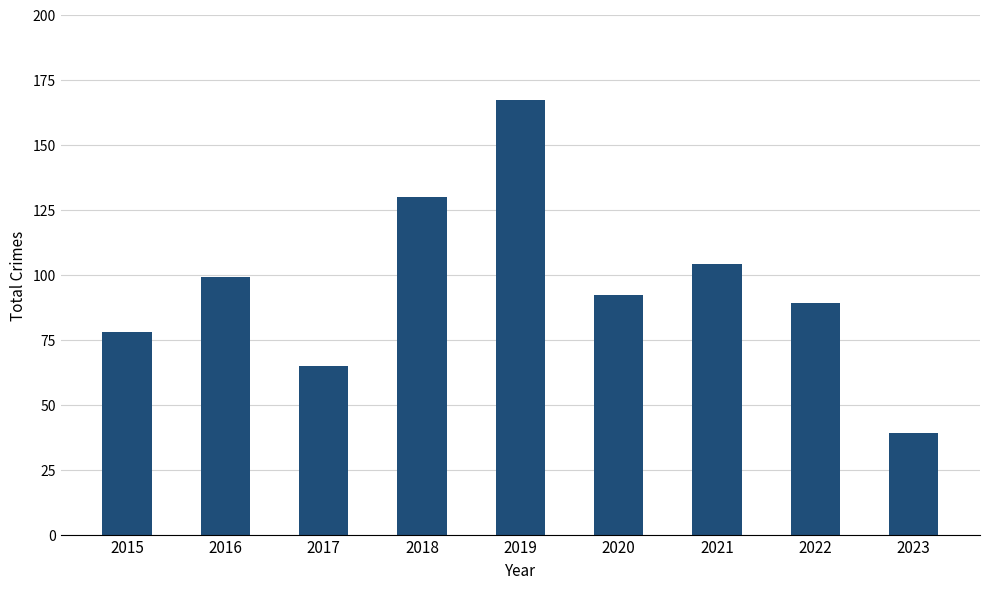

Are the bars horizontal?

No